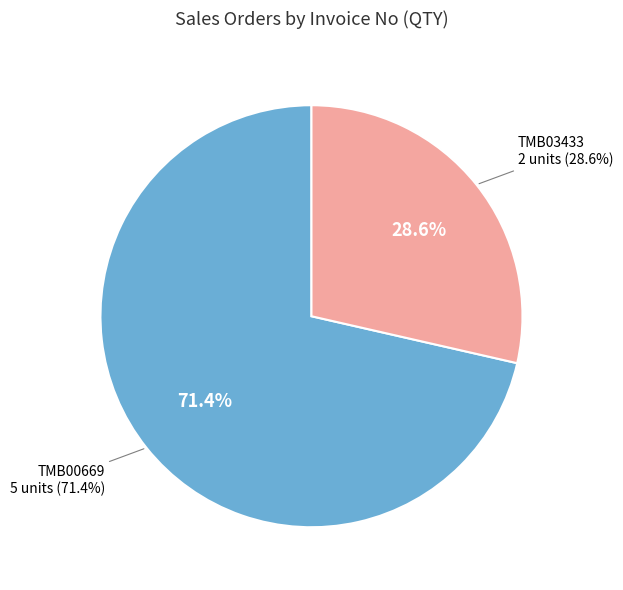

To the nearest percent, what is the difference between the largest and smallest slice percentages?

43%